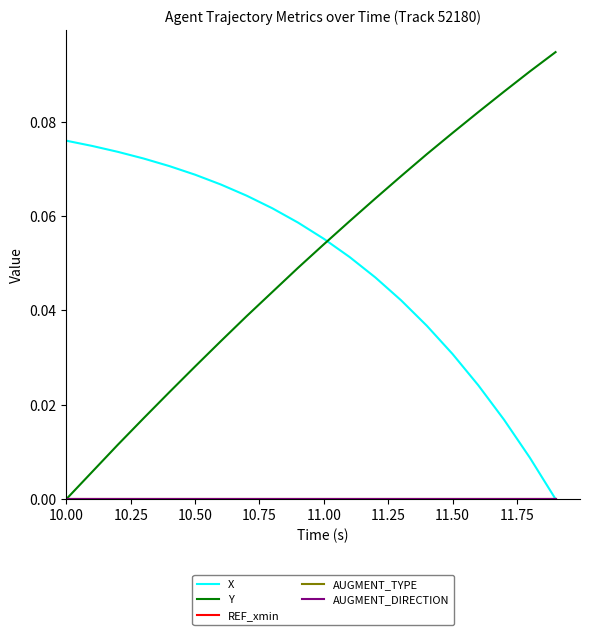

Reading right to left, what are all the values shown in this chart?

X: 0.0	0.0	0.0	0.0	0.0	0.0	0.0	0.0	0.1	0.1	0.1	0.1	0.1	0.1	0.1	0.1	0.1	0.1	0.1	0.1
Y: 0.1	0.1	0.1	0.1	0.1	0.1	0.1	0.1	0.1	0.1	0.0	0.0	0.0	0.0	0.0	0.0	0.0	0.0	0.0	0.0
REF_xmin: 0.0	0.0	0.0	0.0	0.0	0.0	0.0	0.0	0.0	0.0	0.0	0.0	0.0	0.0	0.0	0.0	0.0	0.0	0.0	0.0
AUGMENT_TYPE: 0.0	0.0	0.0	0.0	0.0	0.0	0.0	0.0	0.0	0.0	0.0	0.0	0.0	0.0	0.0	0.0	0.0	0.0	0.0	0.0
AUGMENT_DIRECTION: 0.0	0.0	0.0	0.0	0.0	0.0	0.0	0.0	0.0	0.0	0.0	0.0	0.0	0.0	0.0	0.0	0.0	0.0	0.0	0.0